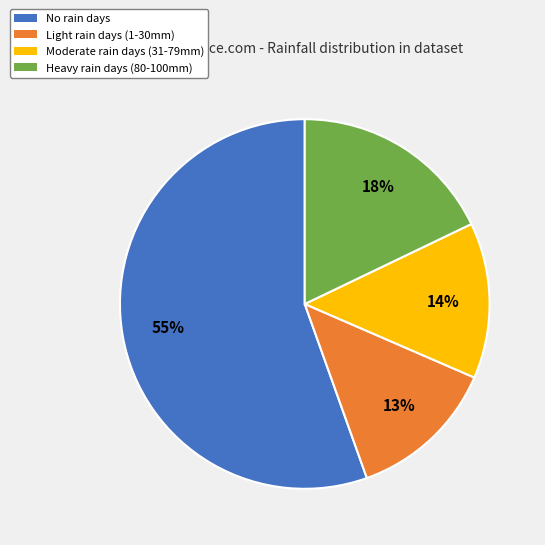

Is there any slice that represents more than half of the pie?

Yes